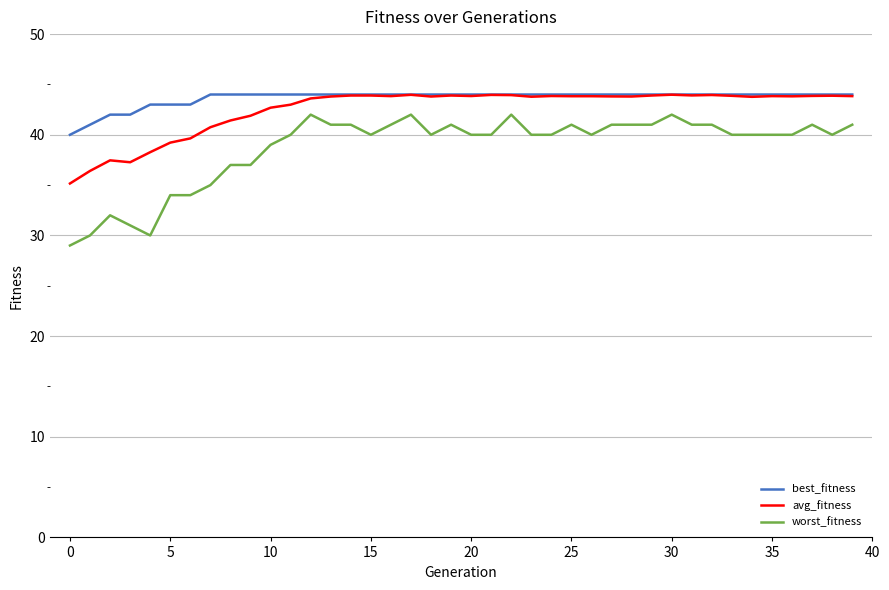

True or false: best_fitness and worst_fitness intersect in this chart.

False